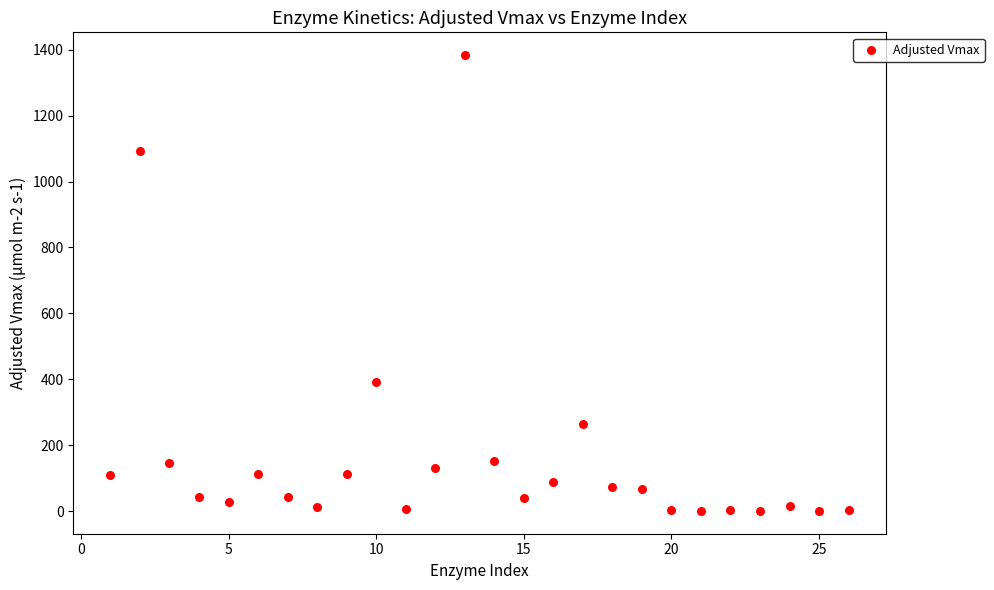

What Y value in the scatter plot is closest to 692?

392.6